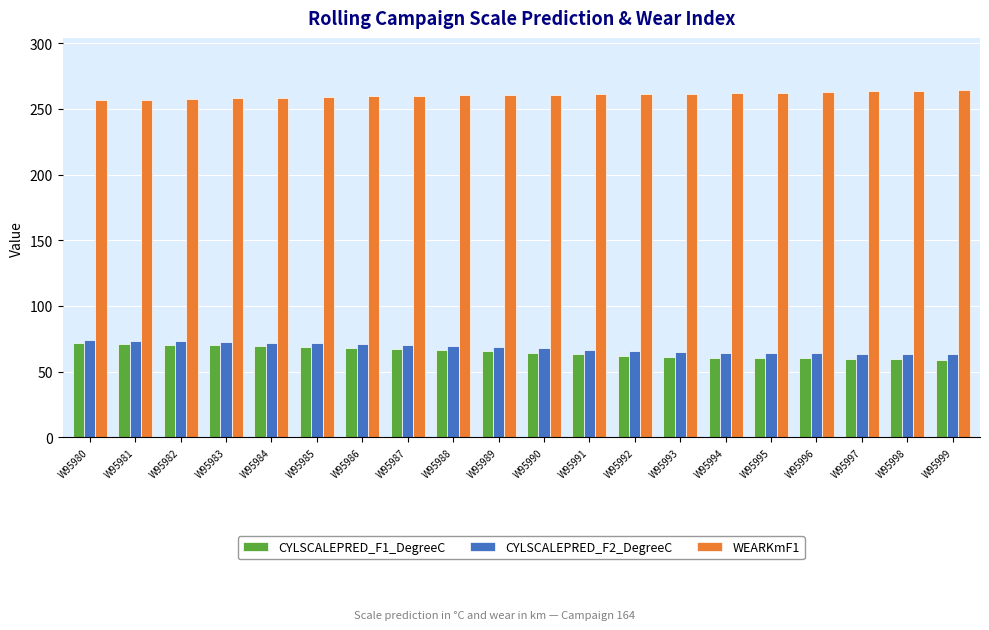

What is the value of the CYLSCALEPRED_F1_DegreeC bar at the 3rd from the left?

70.7